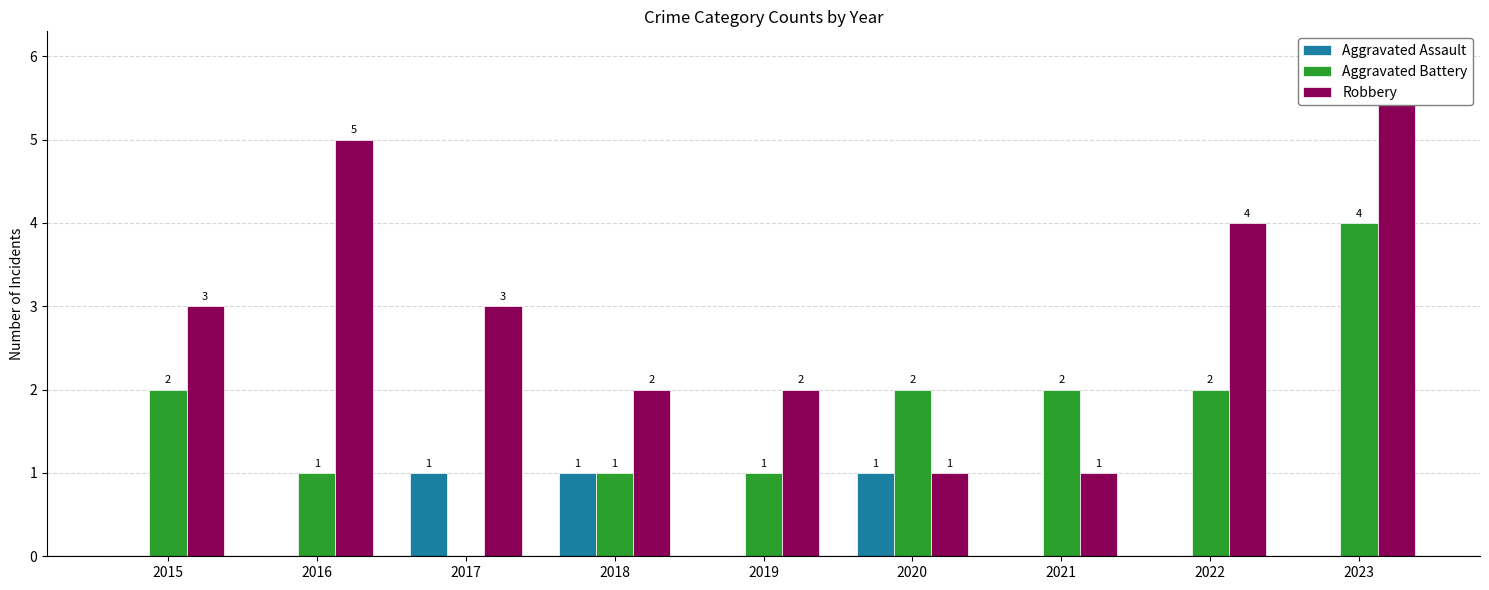

Between 2016 and 2019, which series saw the biggest shift?

Robbery